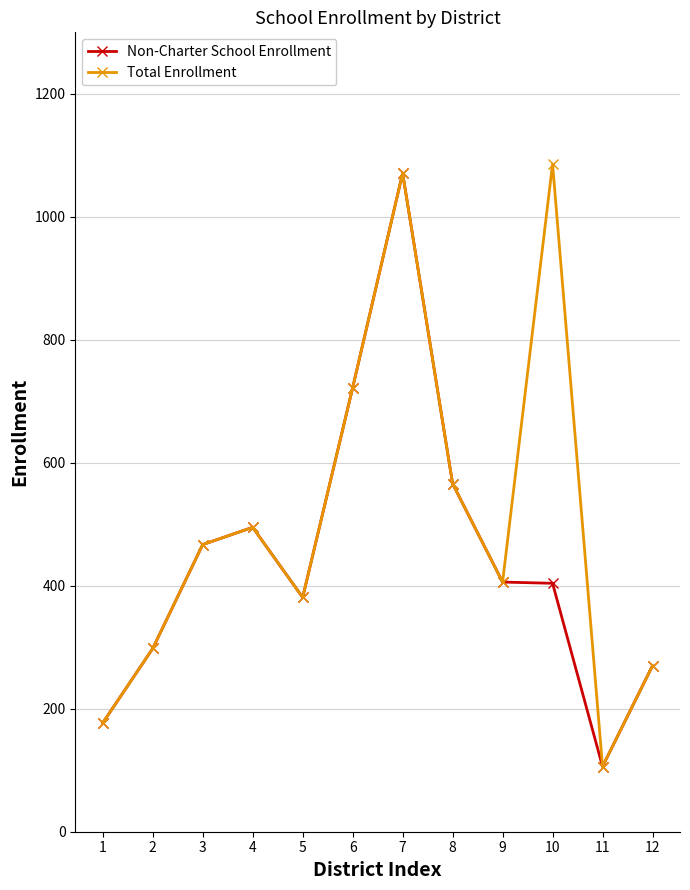

How many values in the Non-Charter School Enrollment series are below 406?

6